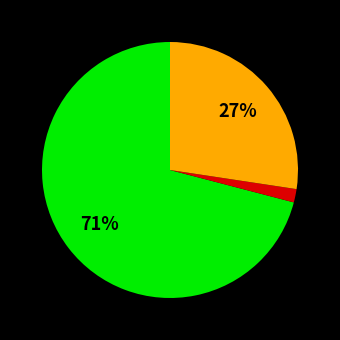

To the nearest percent, what is the difference between the largest and smallest slice percentages?

69%